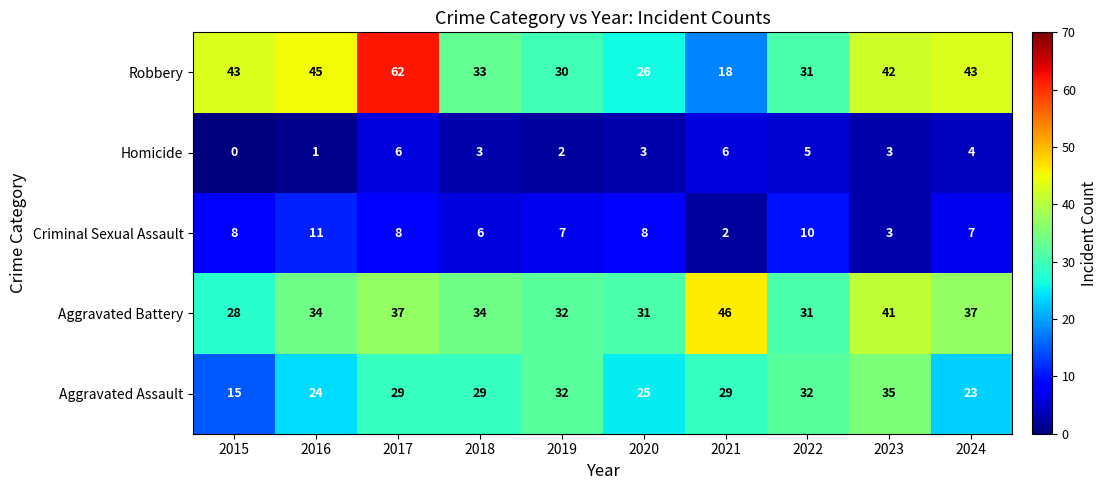

The Aggravated Battery series shows 37 at 2017. True or false?

True